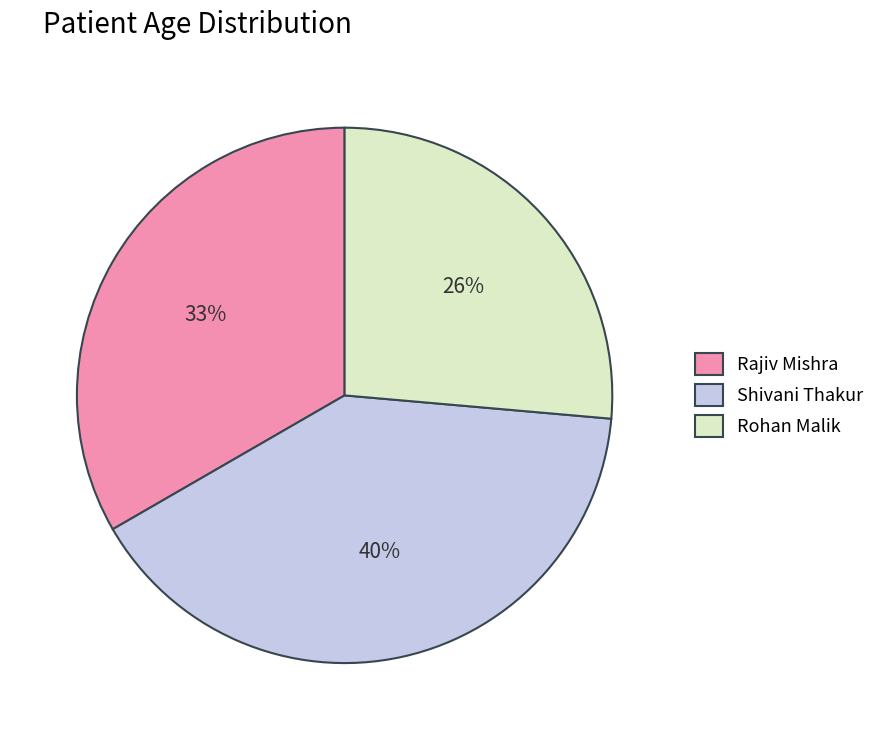

Is the sum of Rohan Malik and Rajiv Mishra greater than half?

Yes